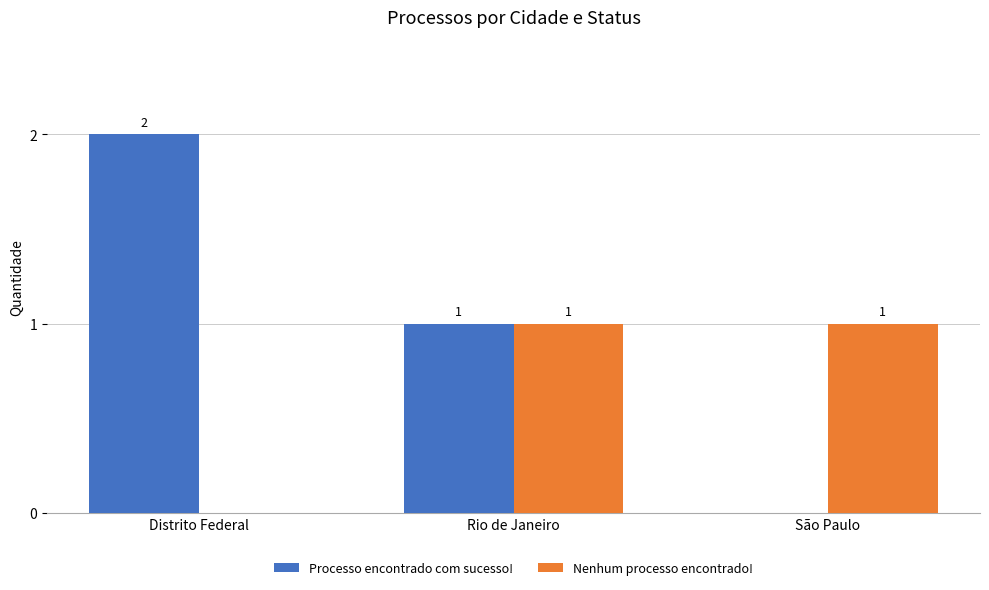

What are all the series names shown in the legend?

Processo encontrado com sucesso!, Nenhum processo encontrado!